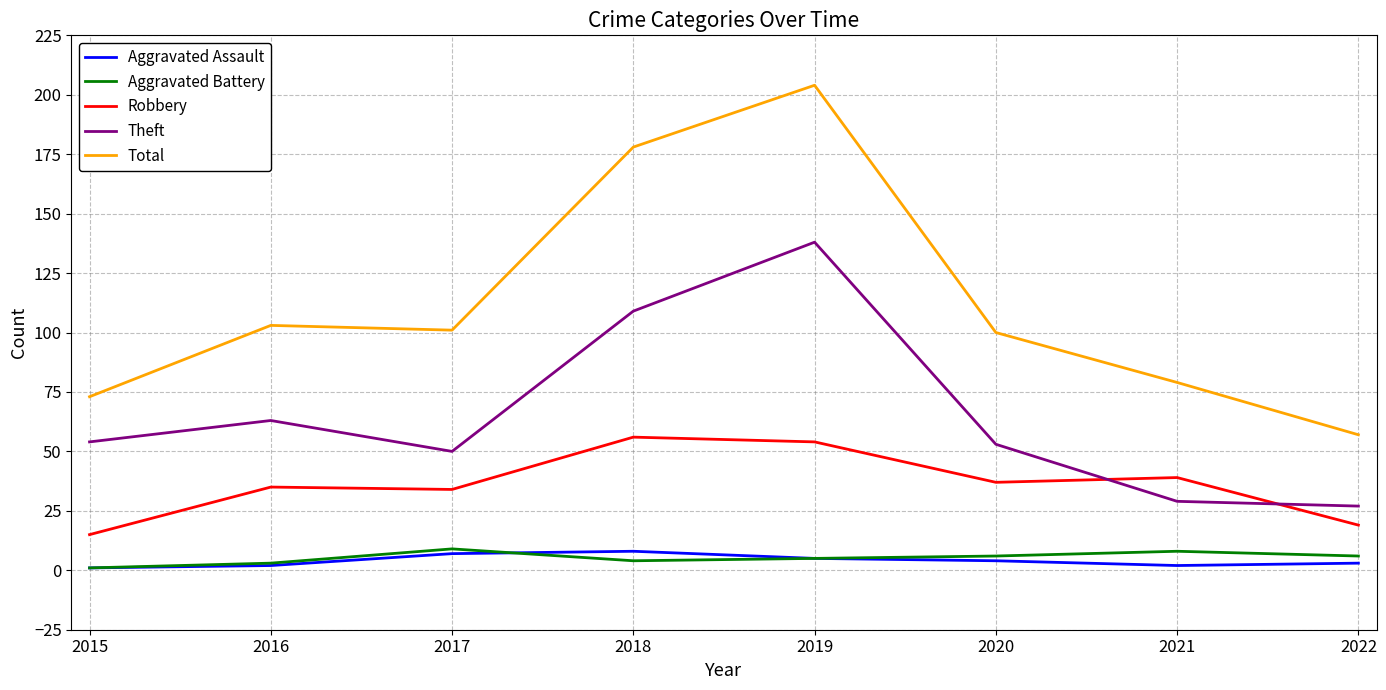

Which series has the largest range (max minus min)?

Total